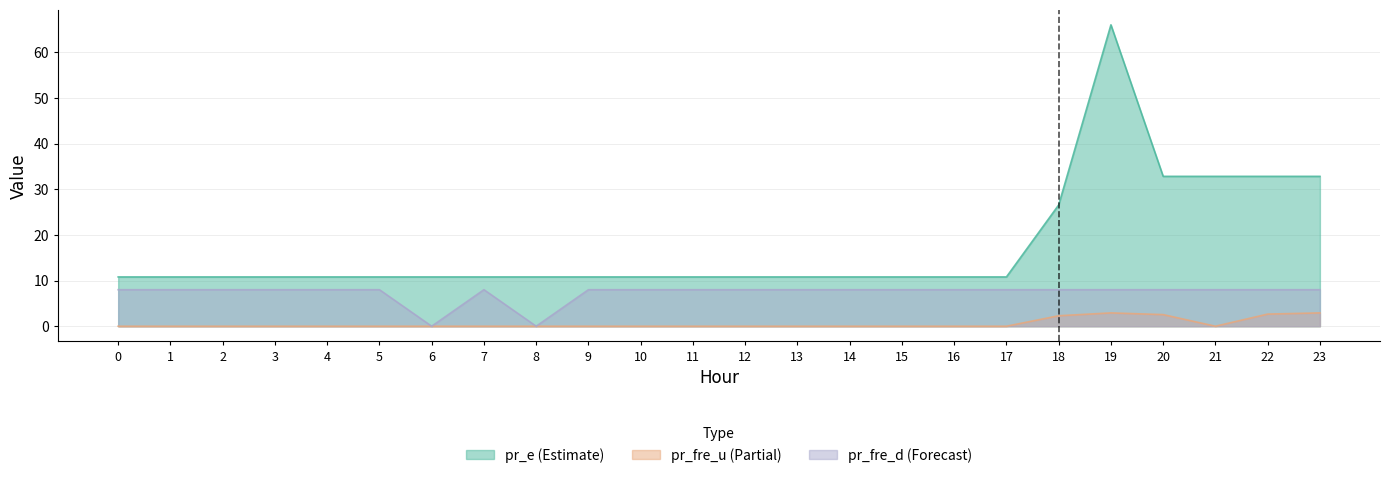

Is it true that pr_e equals 32.8 at 21?

True